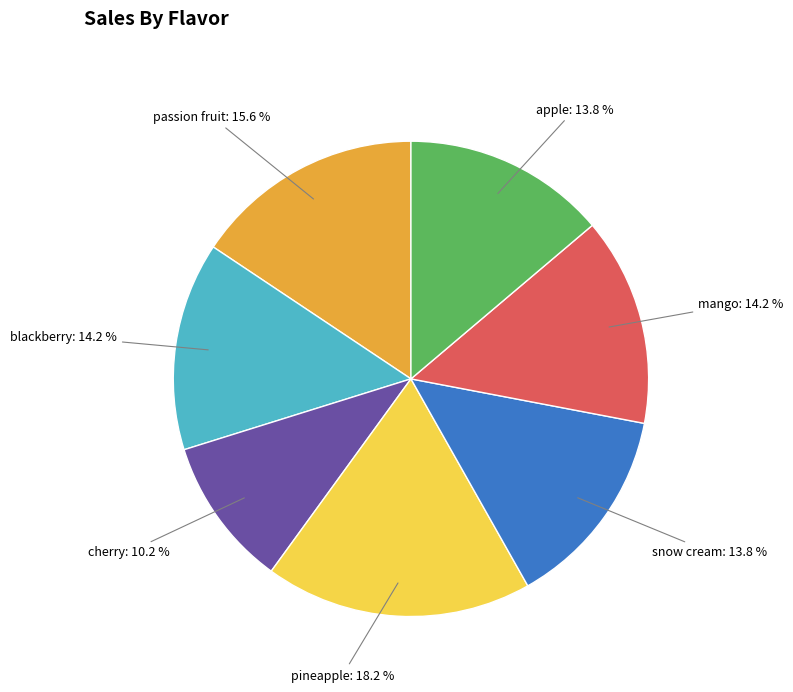

How many segments does this pie chart have?

7